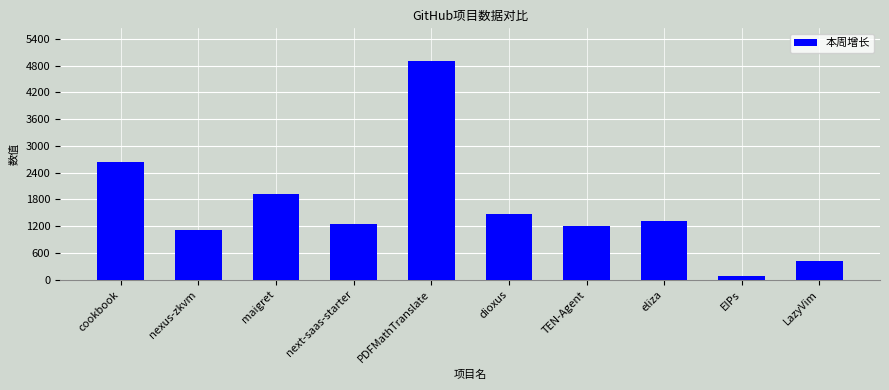

List the labels in order of value, smallest first.

EIPs, LazyVim, nexus-zkvm, TEN-Agent, next-saas-starter, eliza, dioxus, maigret, cookbook, PDFMathTranslate